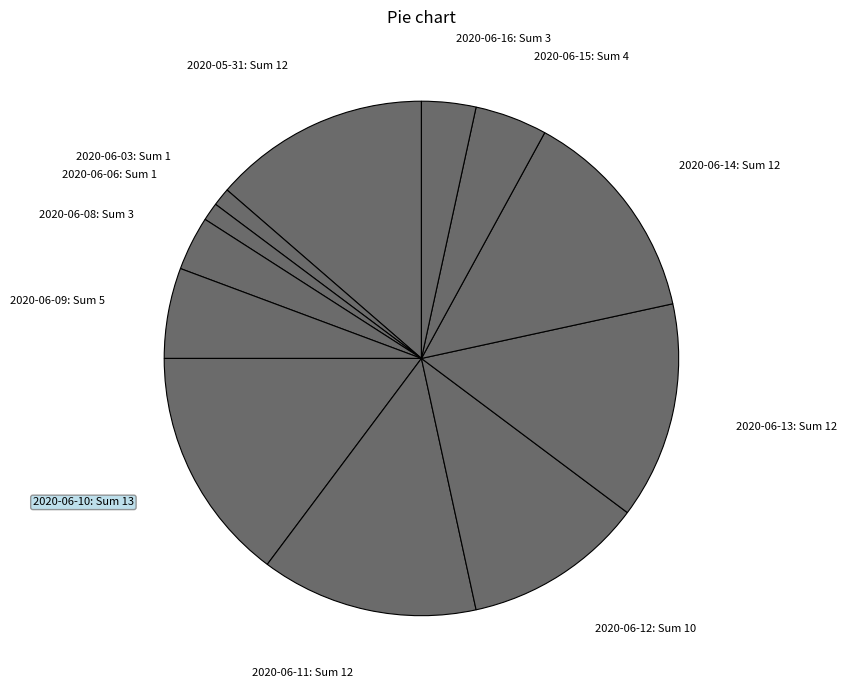

What is the largest slice in the pie chart?

2020-06-10: Sum 13